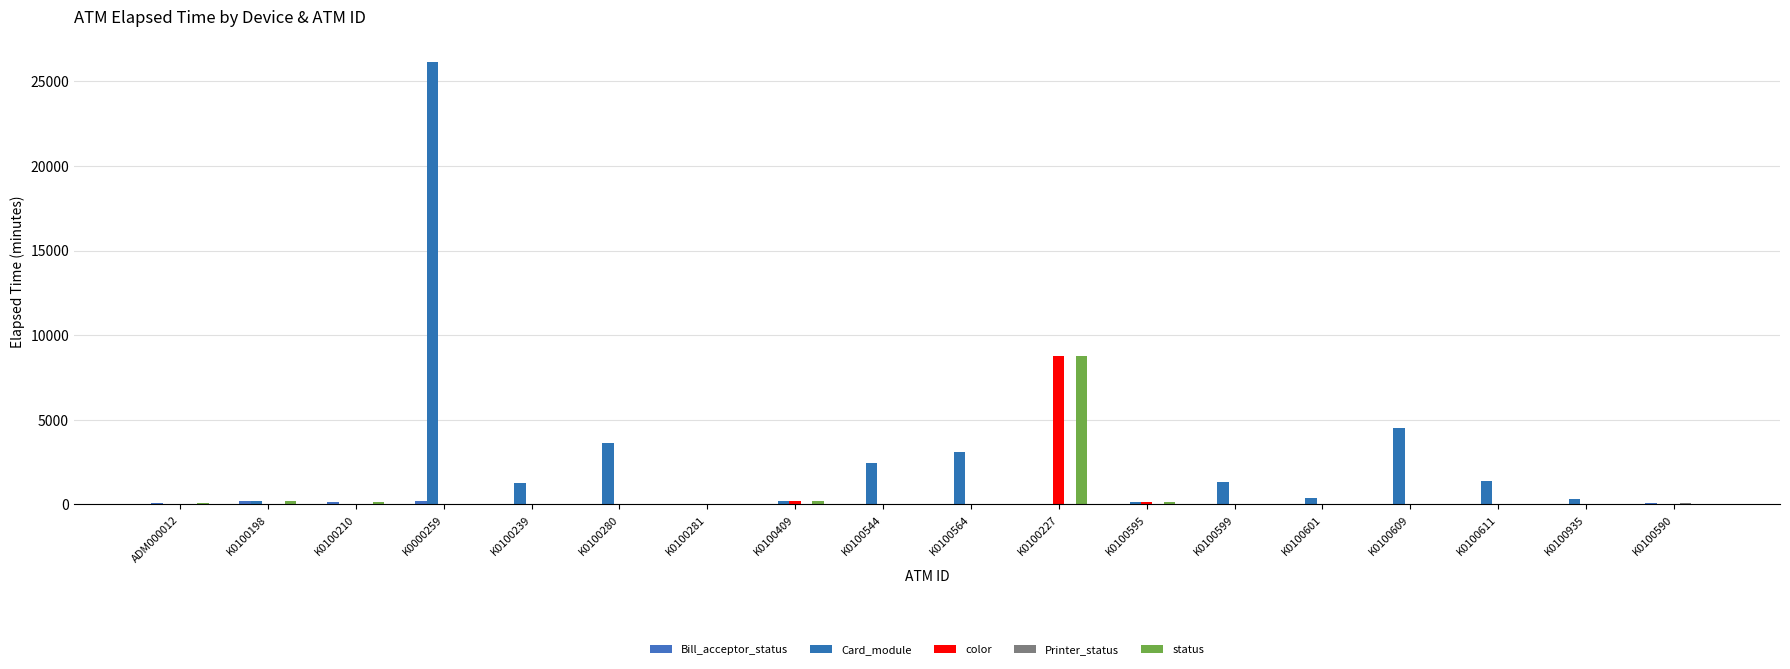

What is the average value of the status series?

528